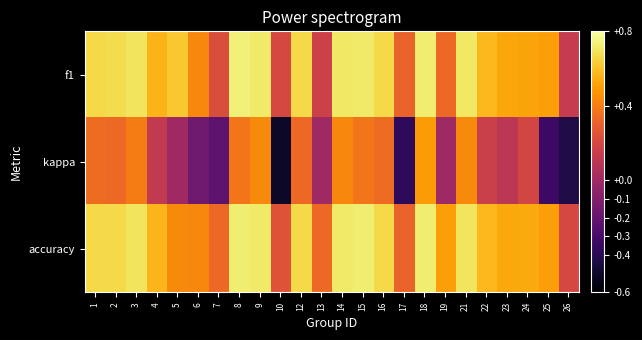

Rank the series by their maximum value, from highest to lowest.

f1, accuracy, kappa